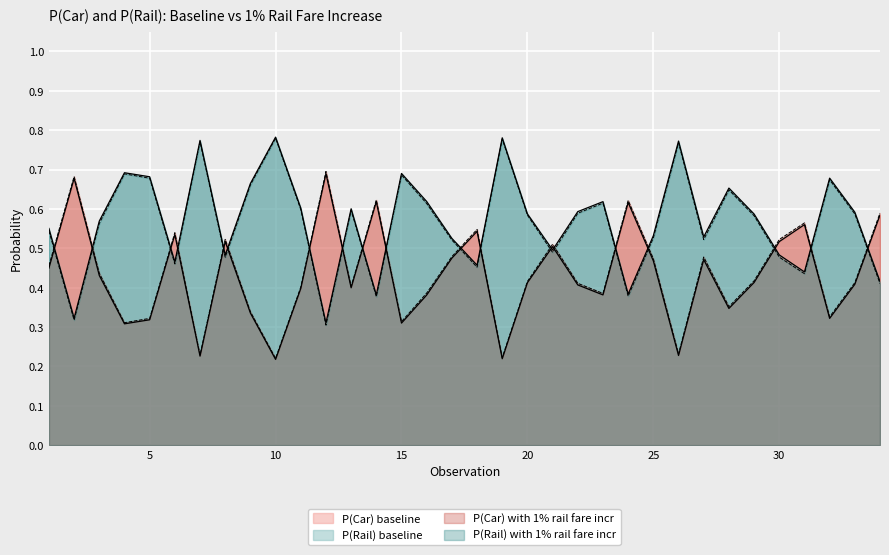

What is the difference between the P(Car) with 1% rail fare incr values at 1 and 19?

0.2